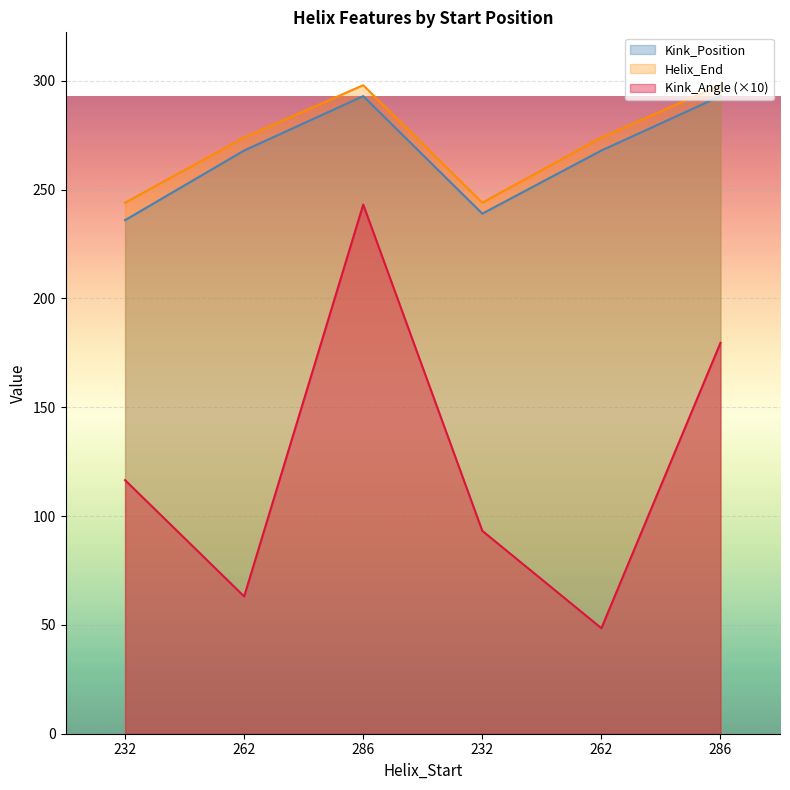

True or false: Kink_Angle and Helix_End intersect in this chart.

False